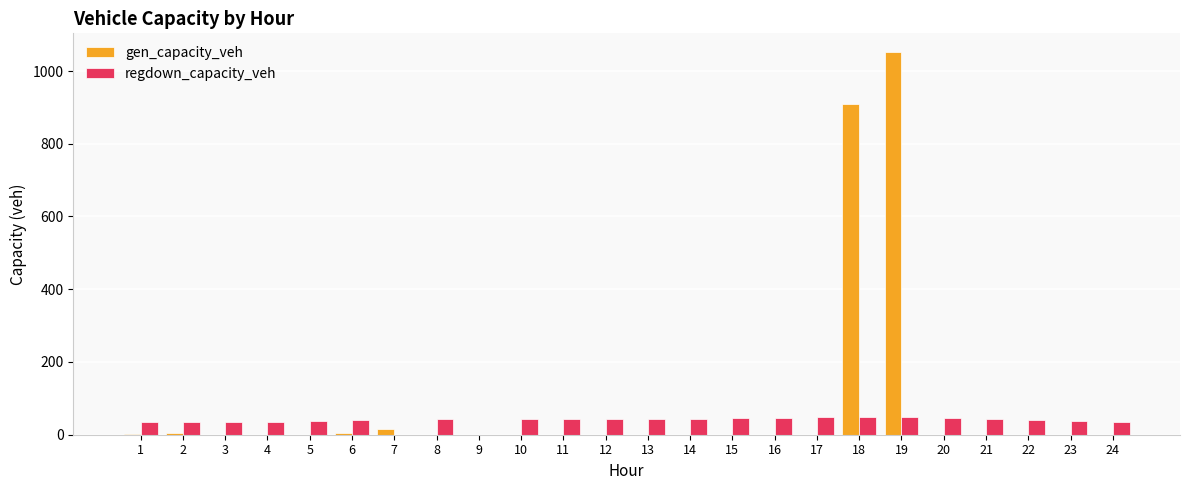

What is the sum of the regdown_capacity_veh values at 18 and 14?

93.1